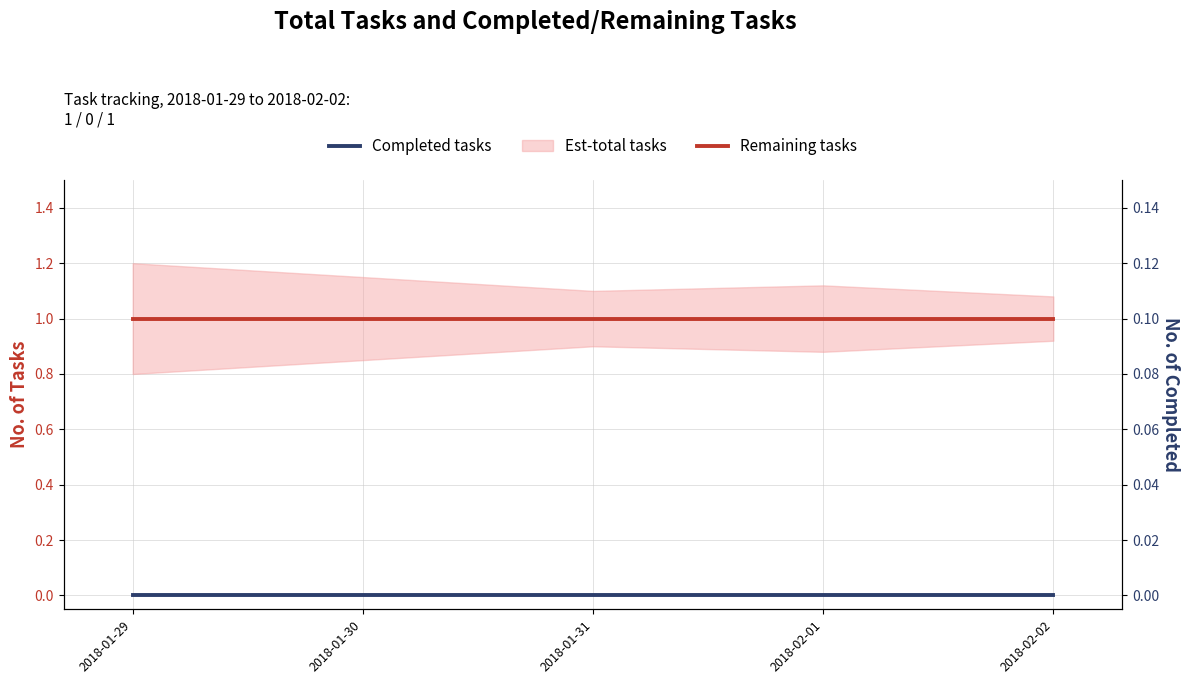

What is the spread (max minus min) of values at 2018-02-01?

1